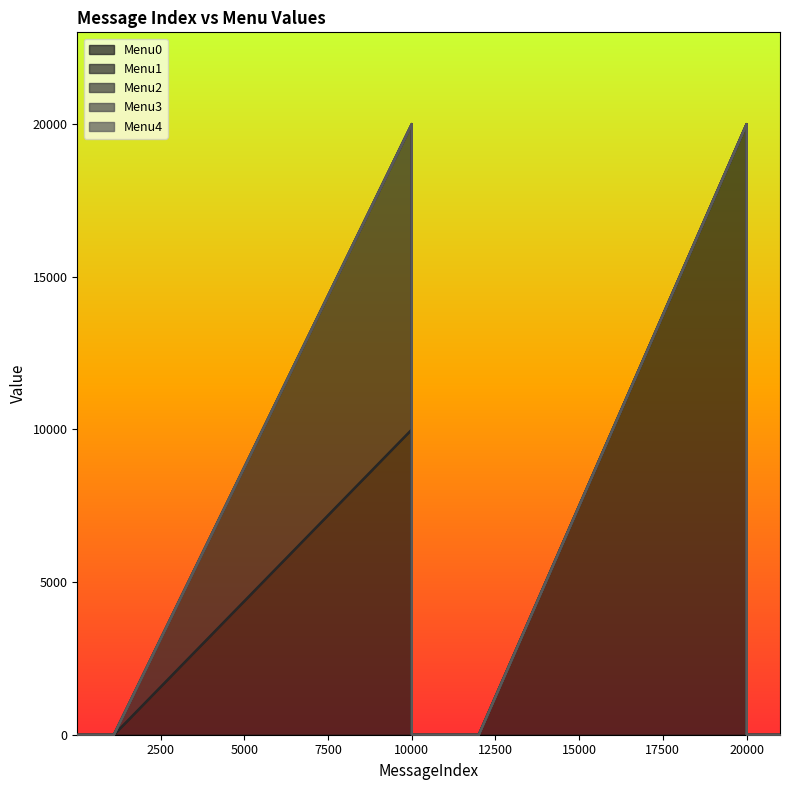

Is the value of Menu0 at 8 greater than the value of Menu2 at 10?

No